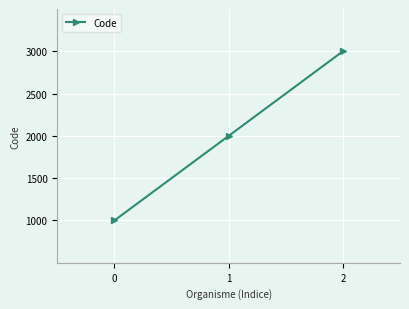

Rank the categories by value from highest to lowest.

2, 1, 0